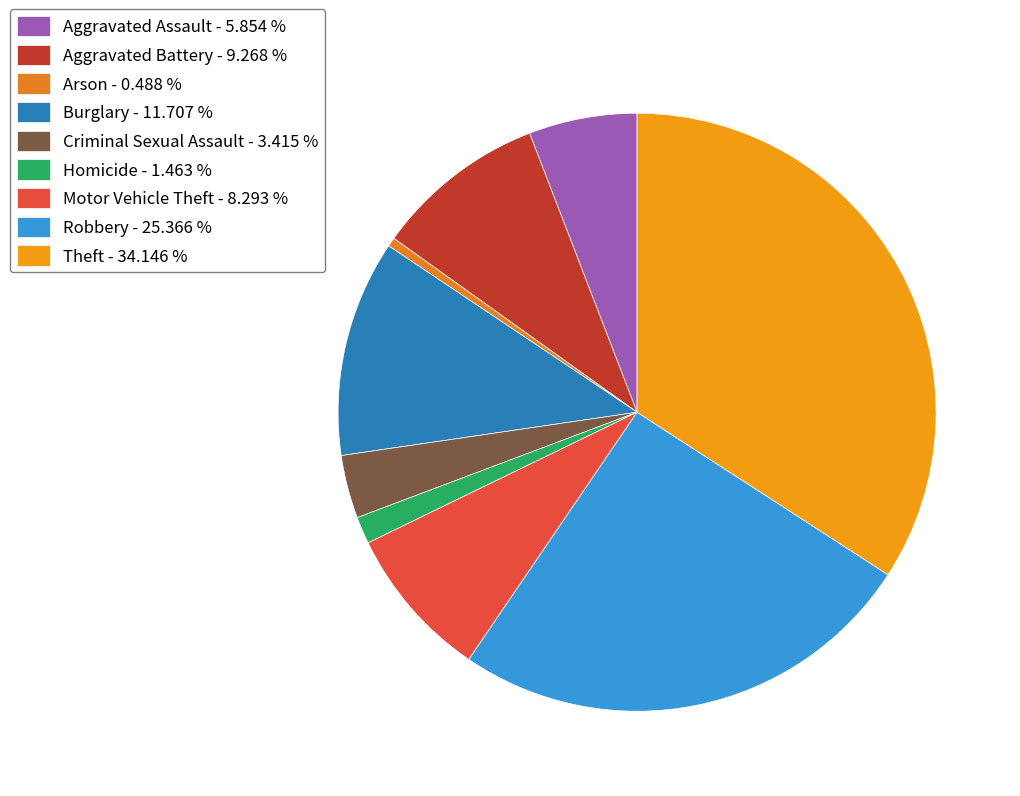

Count the number of slices in the pie.

9